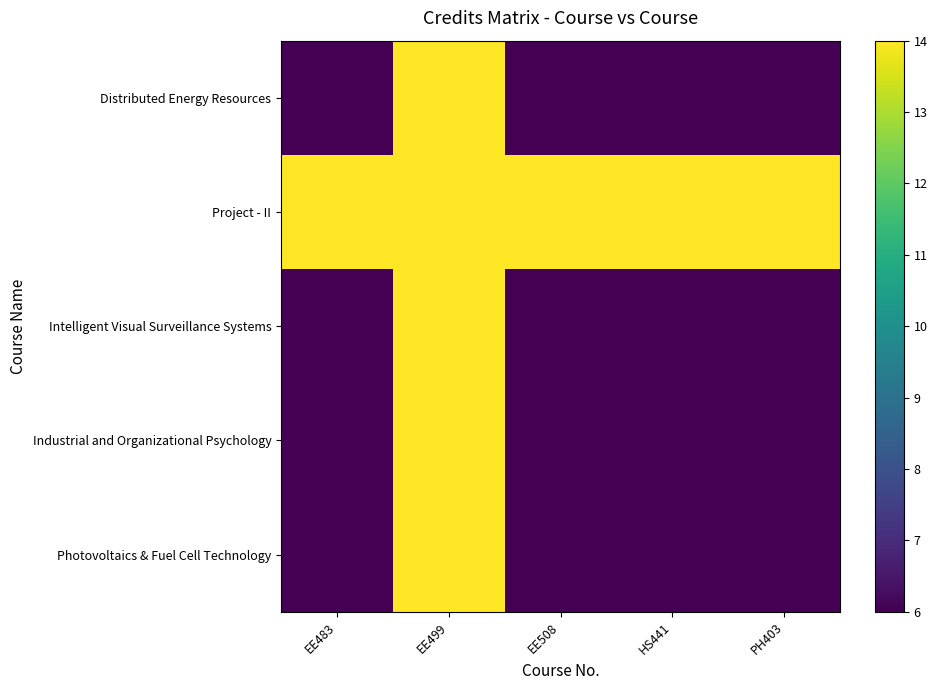

Which series has the largest total across all categories?

Project - II